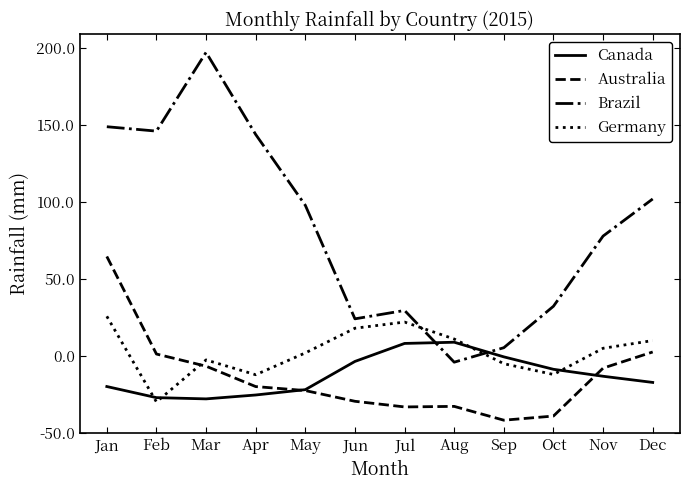

What is the highest value of the Canada series?

58.9